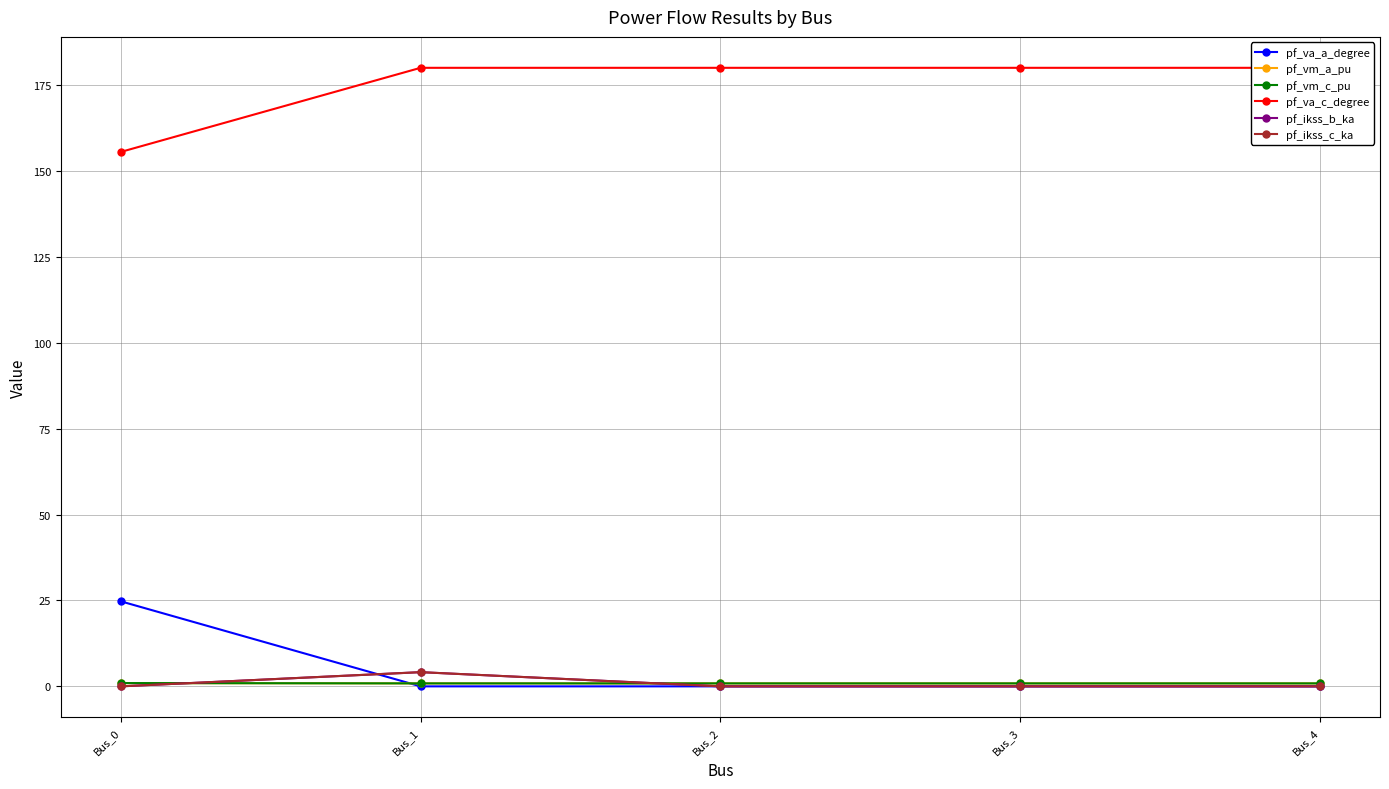

Where do pf_ikss_b_ka and pf_vm_a_pu first cross each other?

Bus_0 and Bus_1